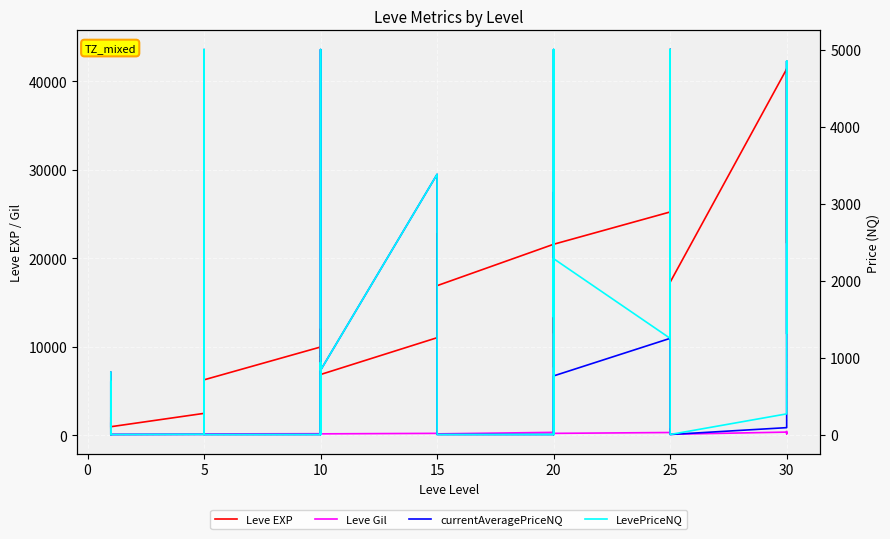

How many lines are shown in the chart?

4